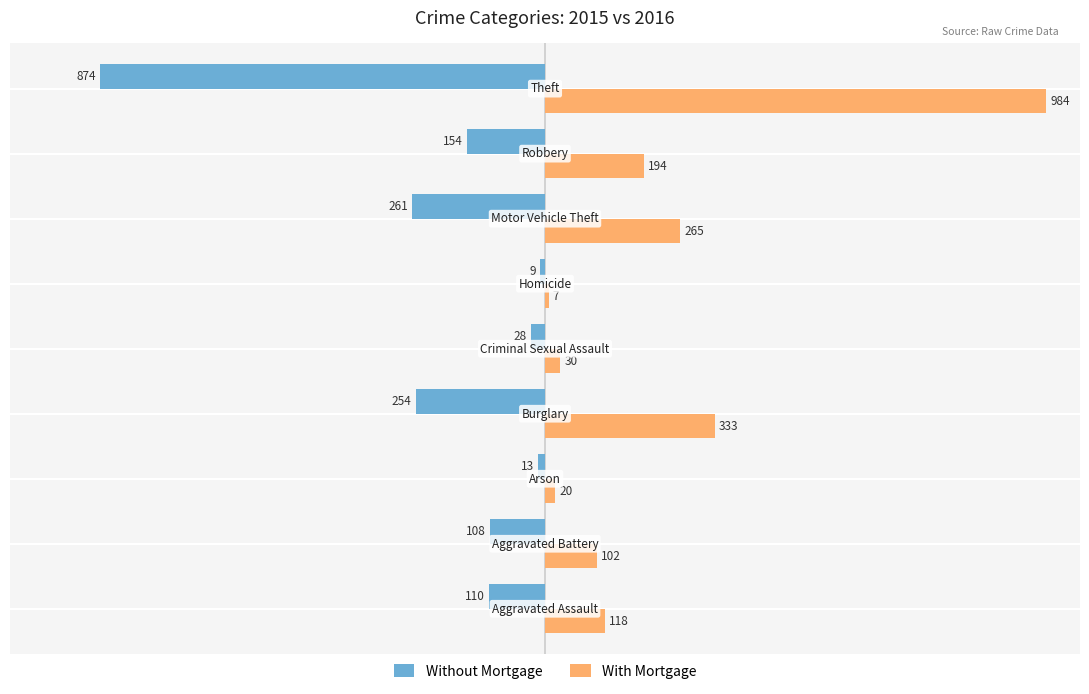

Which series has the widest spread of values?

With Mortgage